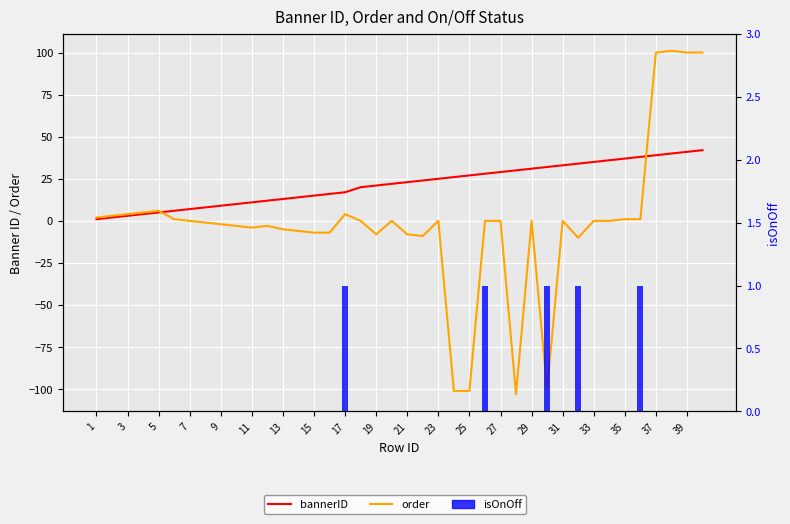

Rank the series by their maximum value, from lowest to highest.

isOnOff, bannerID, order